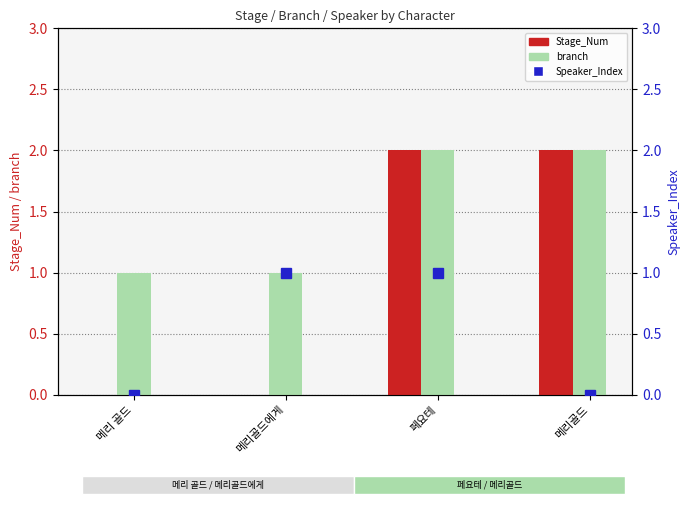

Rank the categories by branch value from lowest to highest.

메리 골드, 메리골드에게, 페요테, 메리골드